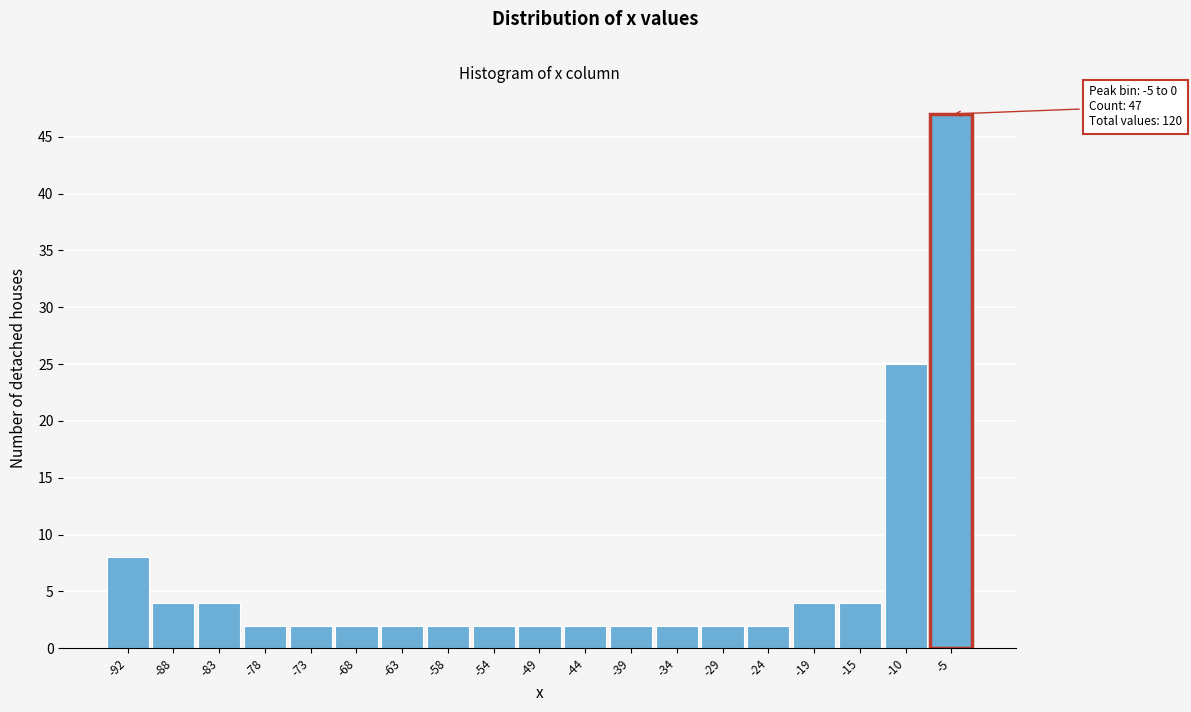

Reading left to right, what are all the values shown in this chart?

8	4	4	2	2	2	2	2	2	2	2	2	2	2	2	4	4	25	47